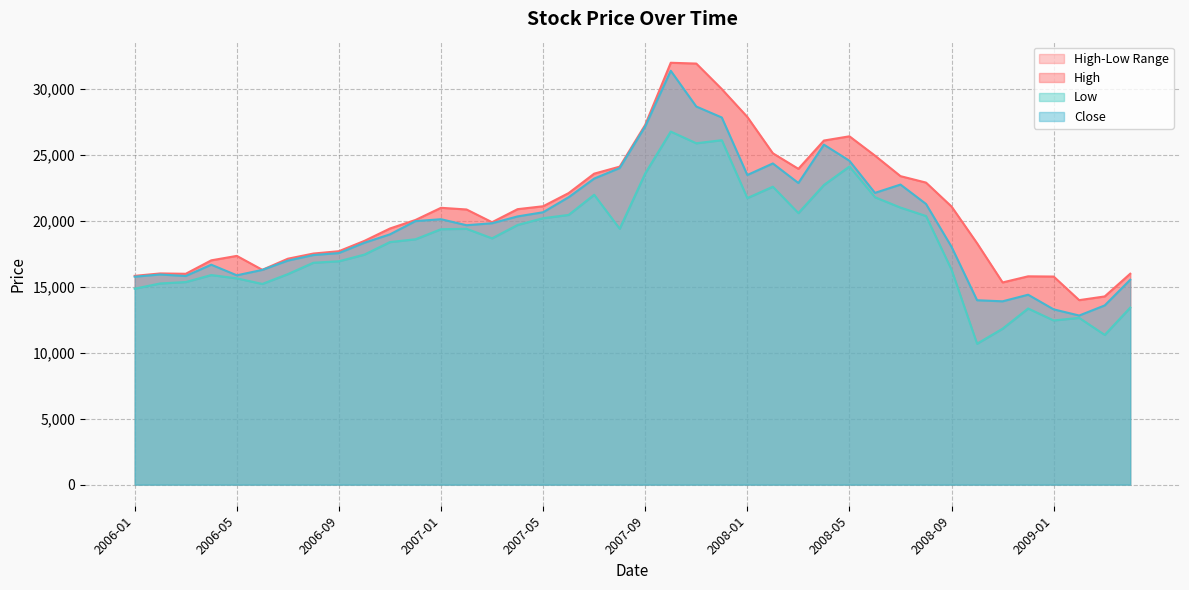

What is the sum of the Low values at 2006-11 and 2007-05?

38560.9